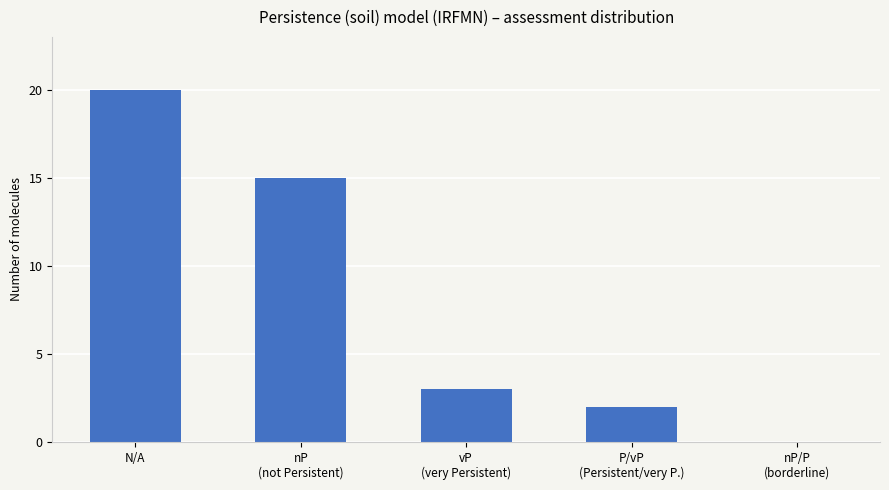

What is the approximate value at nP
(not Persistent)?

15